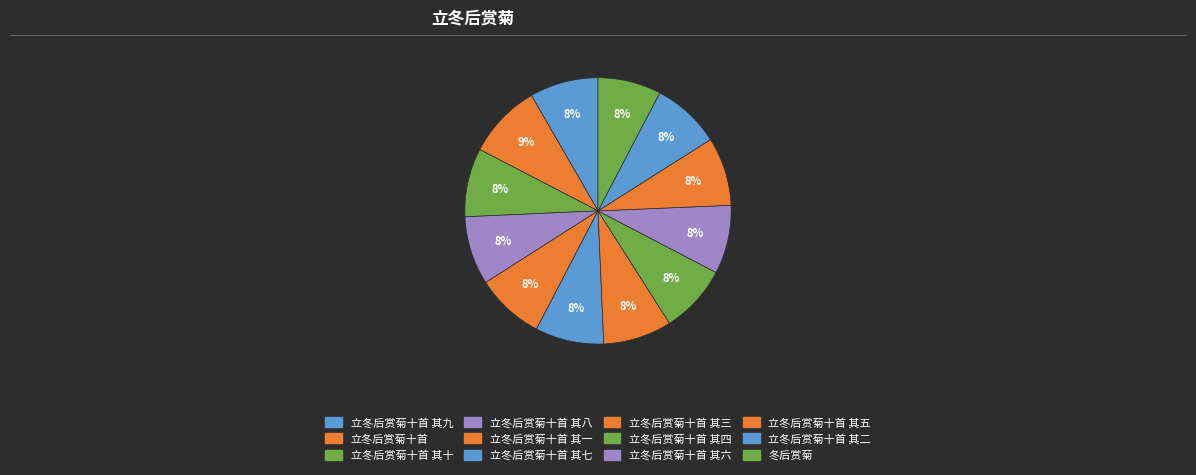

Rank the categories by value from highest to lowest.

立冬后赏菊十首, 立冬后赏菊十首 其十, 立冬后赏菊十首 其九, 立冬后赏菊十首 其八, 立冬后赏菊十首 其七, 立冬后赏菊十首 其六, 立冬后赏菊十首 其五, 立冬后赏菊十首 其四, 立冬后赏菊十首 其三, 立冬后赏菊十首 其二, 立冬后赏菊十首 其一, 冬后赏菊